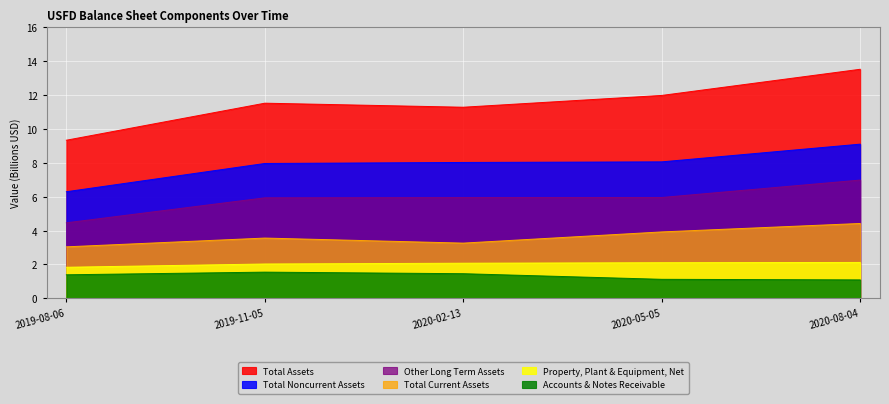

Reading left to right, what are all the values shown in this chart?

Accounts & Notes Receivable: 1.4	1.5	1.5	1.1	1.1
Total Current Assets: 3.0	3.6	3.3	3.9	4.4
Property, Plant & Equipment, Net: 1.8	2.0	2.1	2.1	2.1
Other Long Term Assets: 4.5	5.9	6.0	6.0	7.0
Total Noncurrent Assets: 6.3	8.0	8.0	8.1	9.1
Total Assets: 9.3	11.5	11.3	12.0	13.5